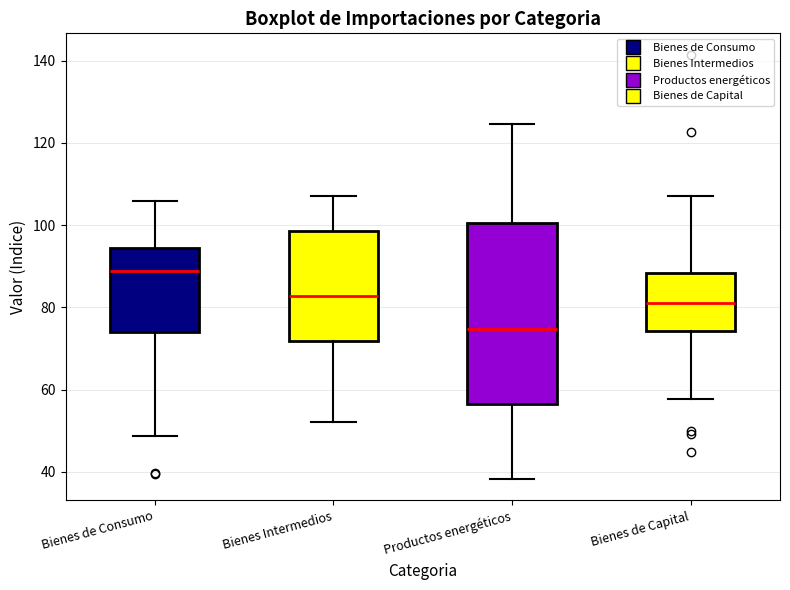

Reading left to right, read every box against the y-axis: the position of its median line, the range the box covers, and the ends of its whiskers. The values are not printed on the chart, so give them approximately, as read against the axis.

Bienes de Consumo: median 88, box 74 to 94, whiskers 48 to 106
Bienes Intermedios: median 82, box 72 to 98, whiskers 52 to 108
Productos energéticos: median 74, box 56 to 100, whiskers 38 to 124
Bienes de Capital: median 82, box 74 to 88, whiskers 58 to 108